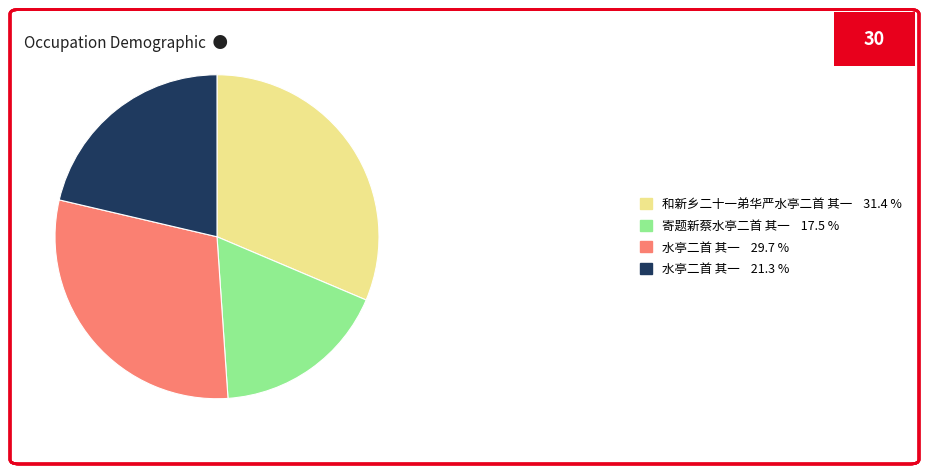

Do 水亭二首 其一 29.7 % and 和新乡二十一弟华严水亭二首 其一 31.4 % together represent more than half of the pie?

Yes